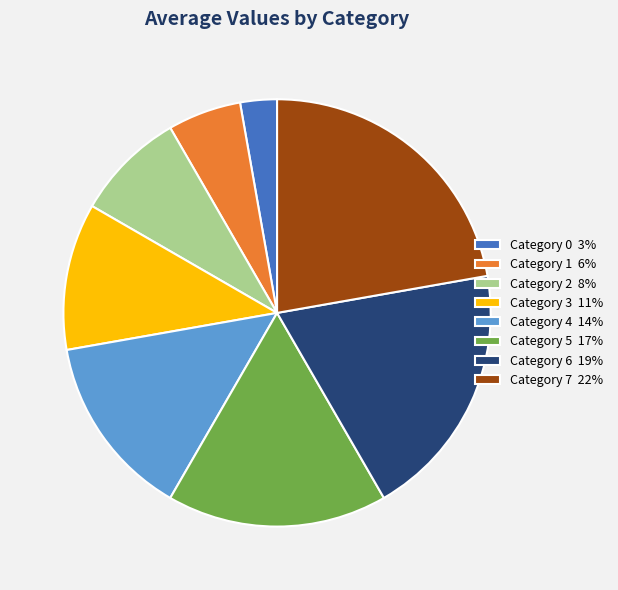

Rank the categories by value from highest to lowest.

Category 7 22%, Category 6 19%, Category 5 17%, Category 4 14%, Category 3 11%, Category 2 8%, Category 1 6%, Category 0 3%